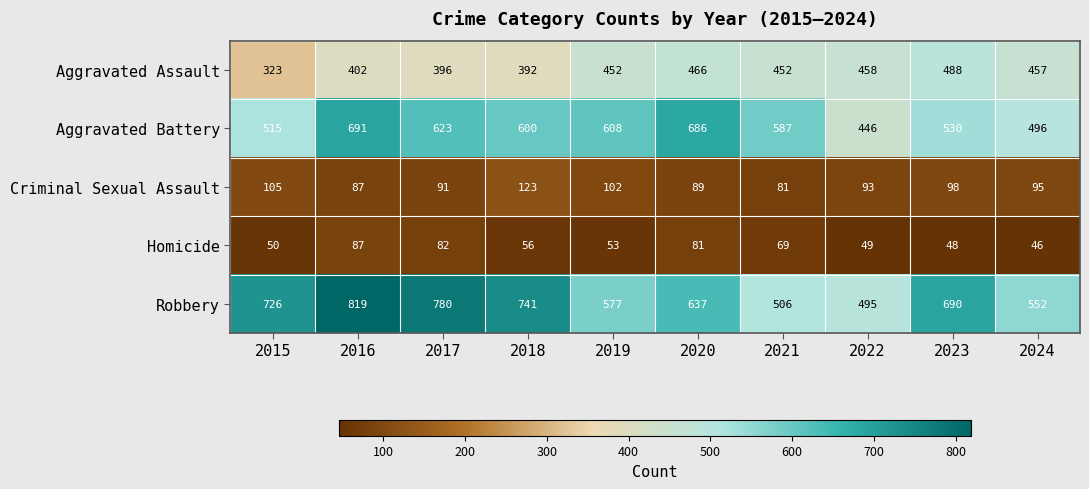

At 2023, list the series in order from largest to smallest.

Robbery, Aggravated Battery, Aggravated Assault, Criminal Sexual Assault, Homicide